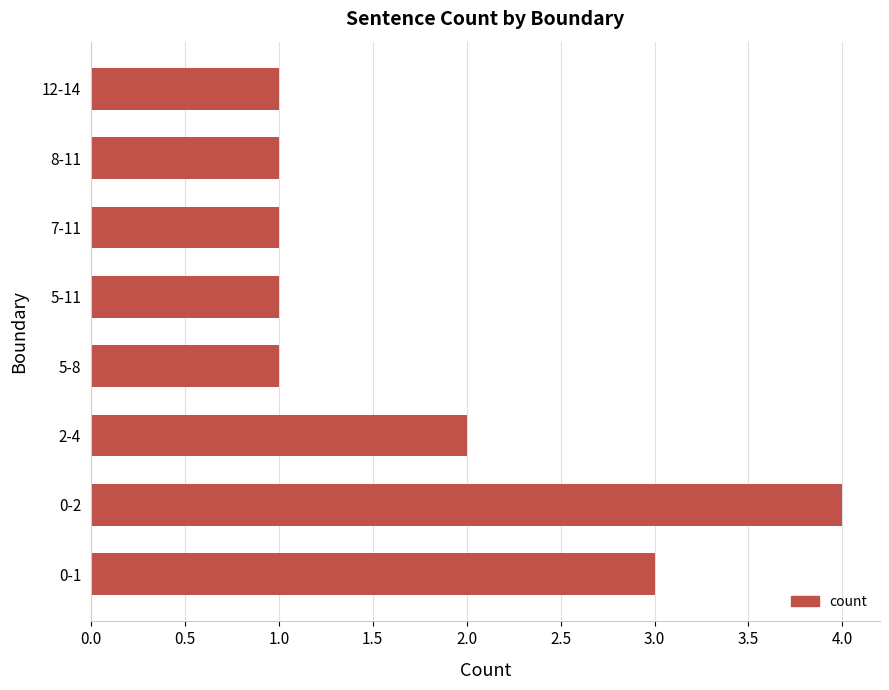

At which category does the chart reach its peak across all series?

0-2